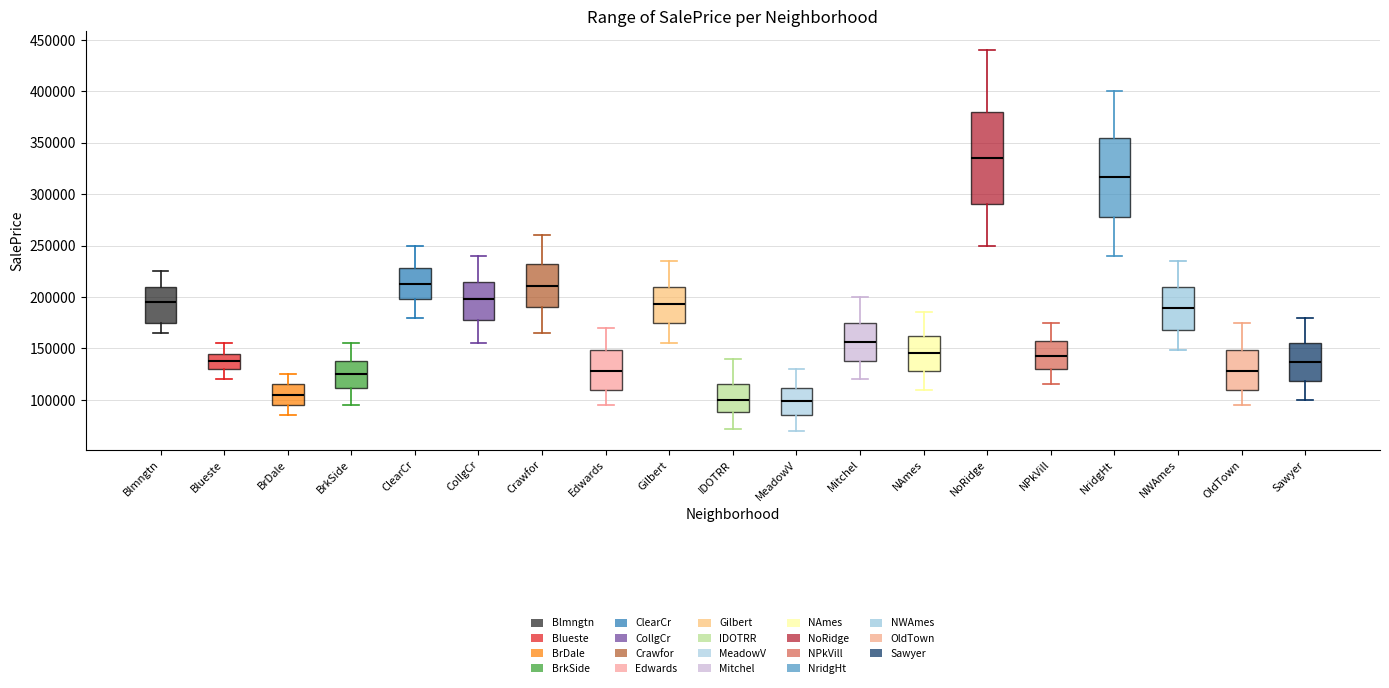

Reading left to right, transcribe this box plot: for each box, give where its median line is, the range the box spans, and where its two whiskers end, as read against the y-axis. The values are not printed on the chart, so give them approximately, as read against the axis.

Blmngtn: median 195000, box 175000 to 210000, whiskers 165000 to 225000
Blueste: median 140000, box 130000 to 145000, whiskers 120000 to 155000
BrDale: median 105000, box 95000 to 115000, whiskers 85000 to 125000
BrkSide: median 125000, box 110000 to 140000, whiskers 95000 to 155000
ClearCr: median 215000, box 200000 to 230000, whiskers 180000 to 250000
CollgCr: median 200000, box 180000 to 215000, whiskers 155000 to 240000
Crawfor: median 210000, box 190000 to 230000, whiskers 165000 to 260000
Edwards: median 130000, box 110000 to 150000, whiskers 95000 to 170000
Gilbert: median 195000, box 175000 to 210000, whiskers 155000 to 235000
IDOTRR: median 100000, box 90000 to 115000, whiskers 70000 to 140000
MeadowV: median 100000, box 85000 to 110000, whiskers 70000 to 130000
Mitchel: median 155000, box 140000 to 175000, whiskers 120000 to 200000
NAmes: median 145000, box 130000 to 160000, whiskers 110000 to 185000
NoRidge: median 335000, box 290000 to 380000, whiskers 250000 to 440000
NPkVill: median 145000, box 130000 to 155000, whiskers 115000 to 175000
NridgHt: median 315000, box 280000 to 355000, whiskers 240000 to 400000
NWAmes: median 190000, box 170000 to 210000, whiskers 150000 to 235000
OldTown: median 130000, box 110000 to 150000, whiskers 95000 to 175000
Sawyer: median 135000, box 120000 to 155000, whiskers 100000 to 180000